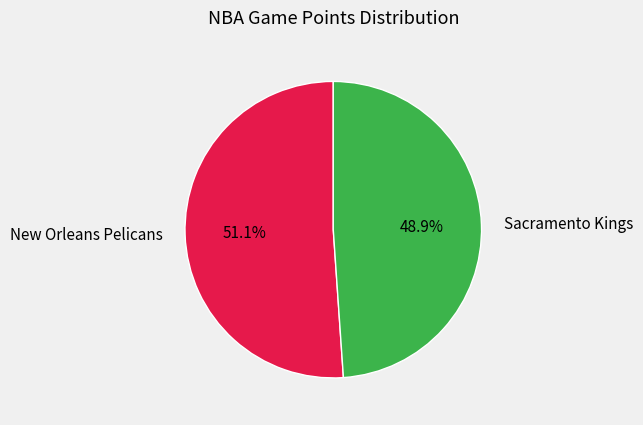

What is the majority slice?

New Orleans Pelicans